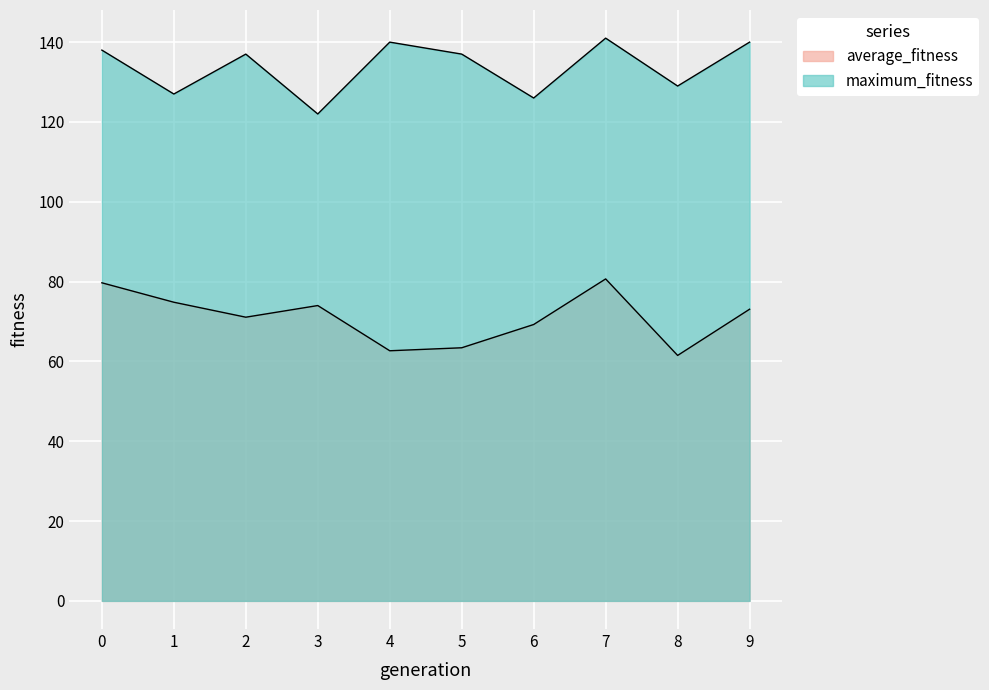

The value of maximum_fitness at 2 is 42.5. True or false?

False